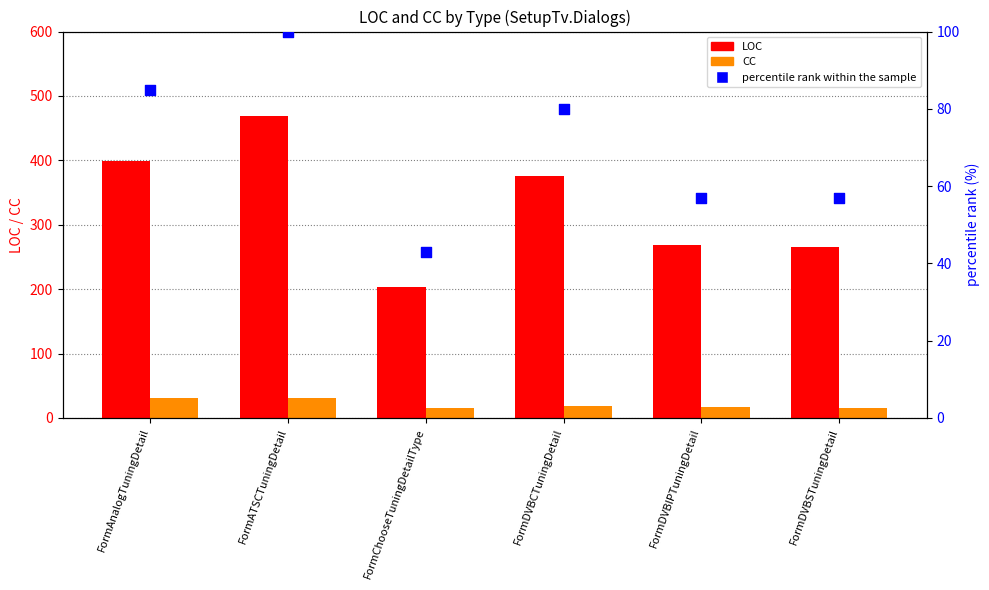

Which series has the largest total across all categories?

LOC